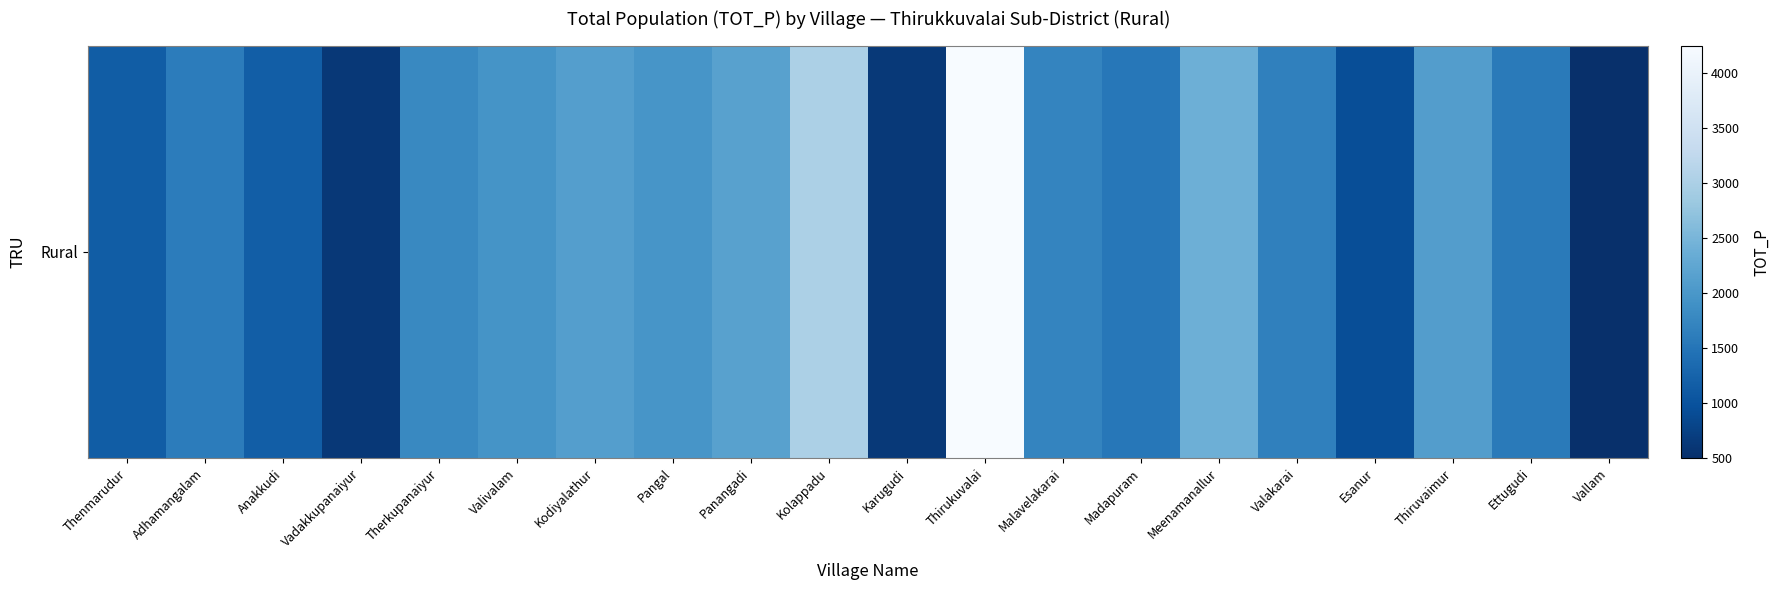

Where is the data nearest to the value 2375?

Meenamanallur